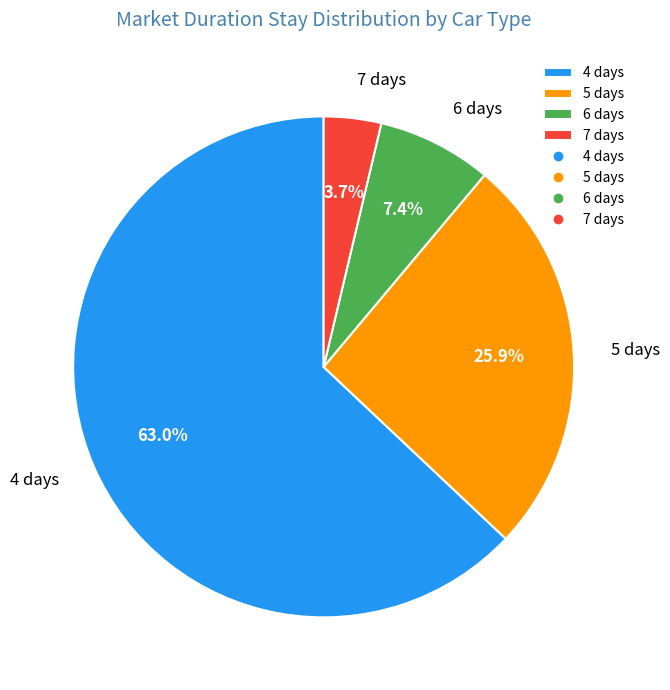

To the nearest percent, what is the average slice percentage?

25%